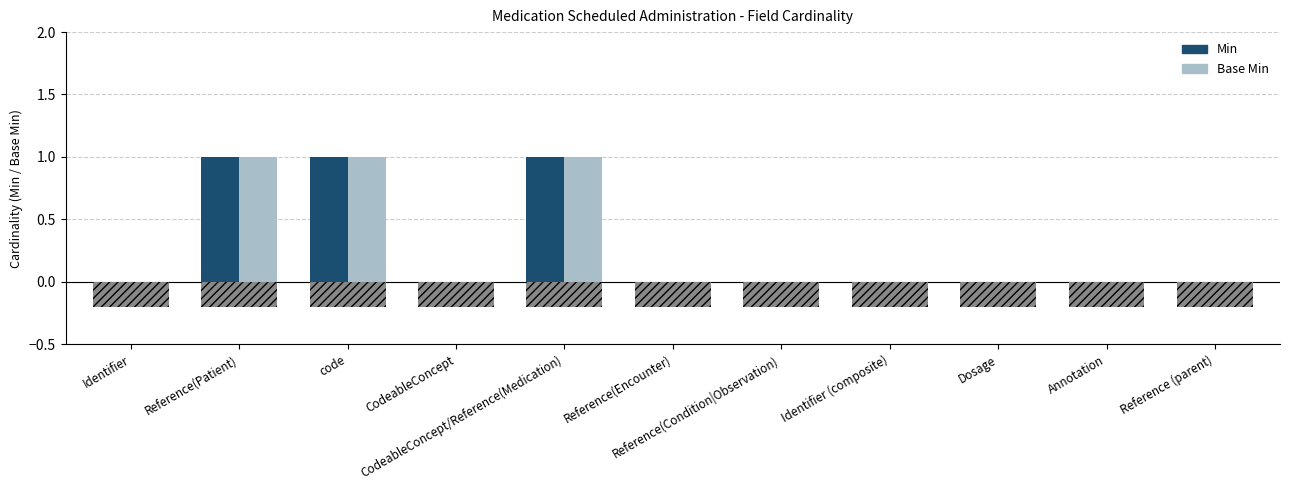

How many bars are there in total?

22